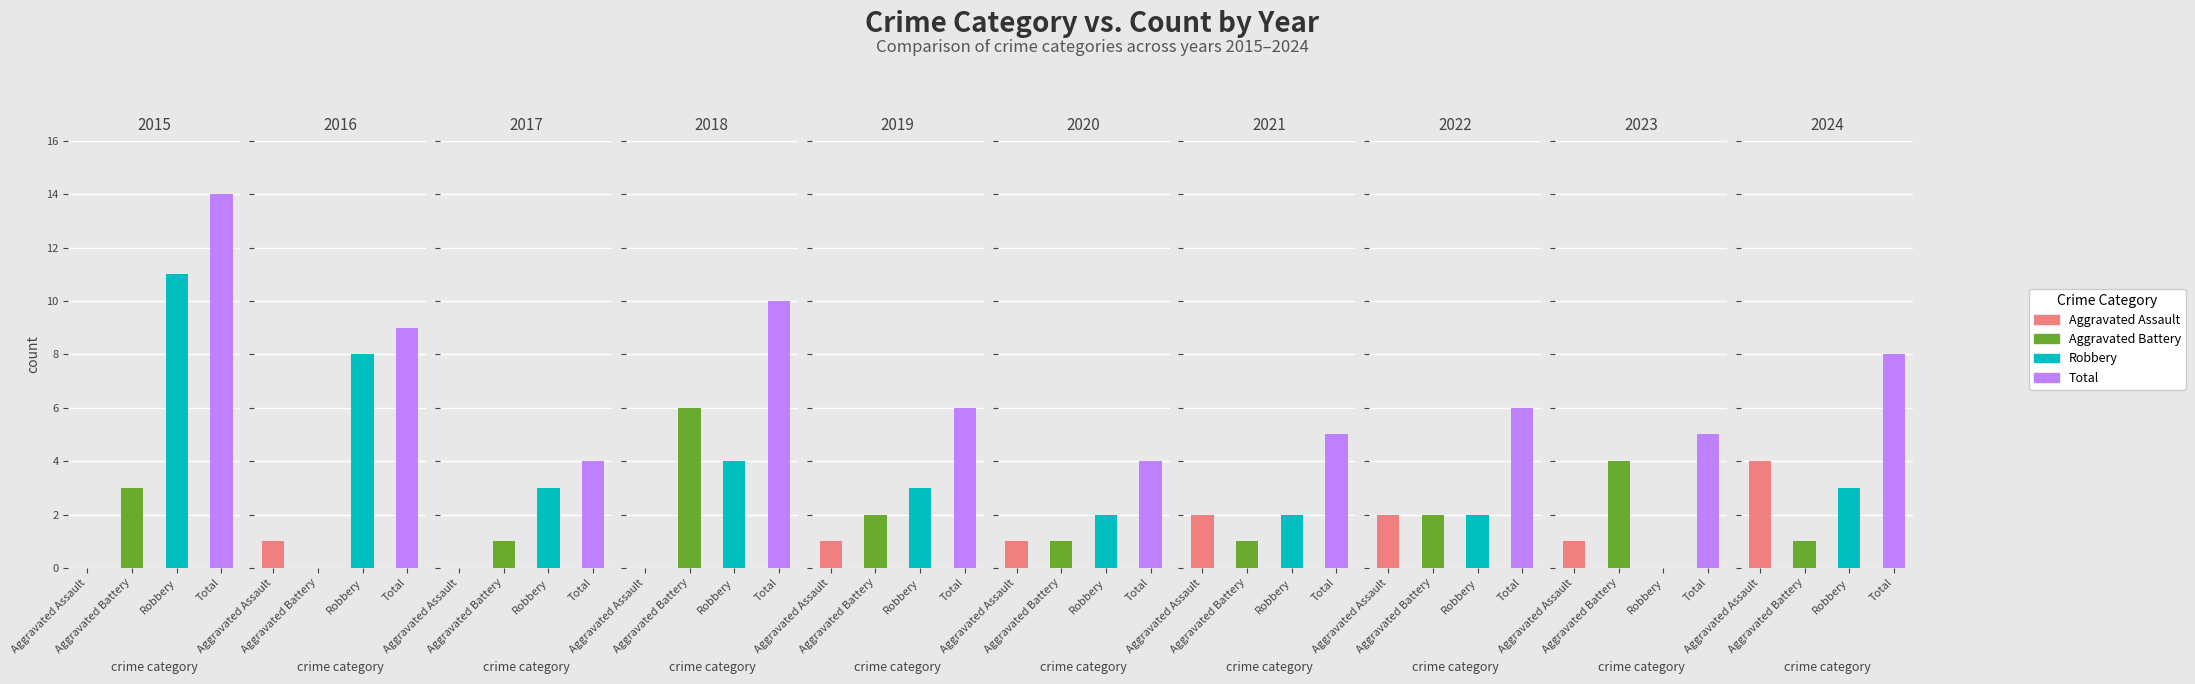

What are all the series names shown in the legend?

Aggravated Assault, Aggravated Battery, Robbery, Total